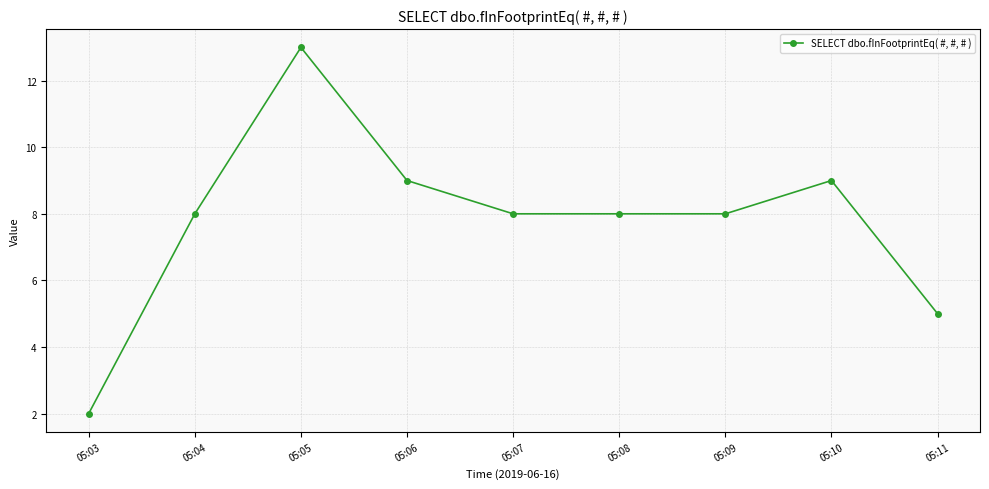

What is the average value?

8